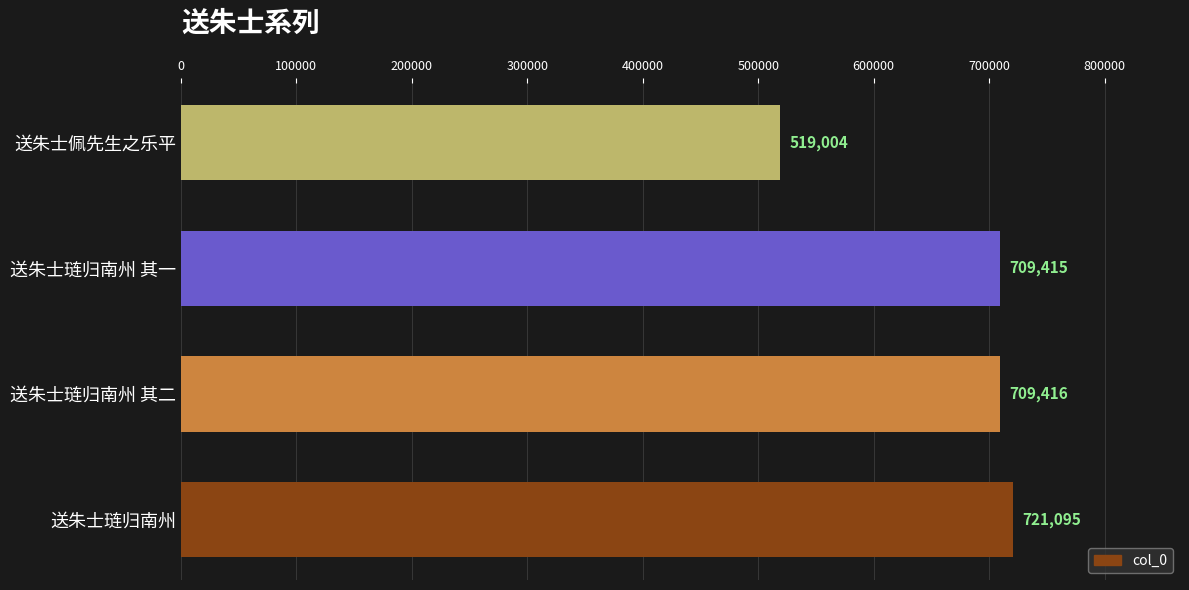

What is the greatest value displayed?

721095